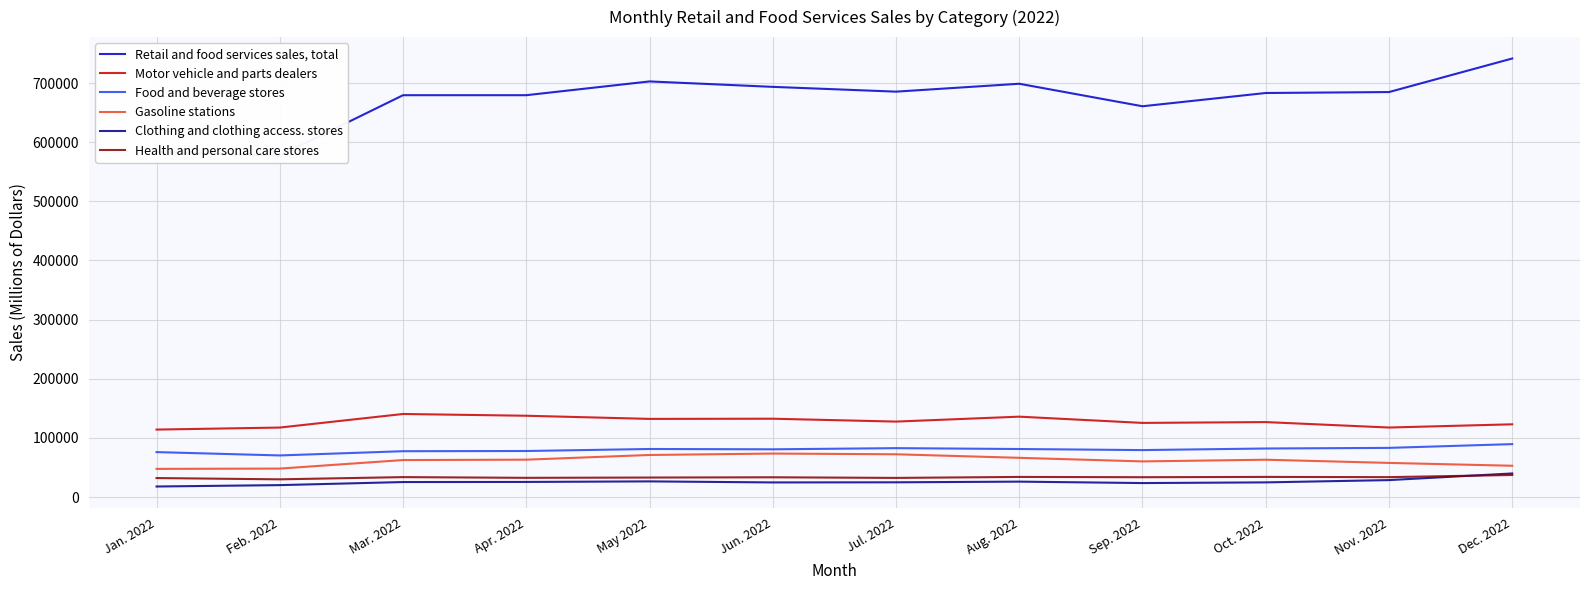

What is the minimum value for Health and personal care stores?

29942